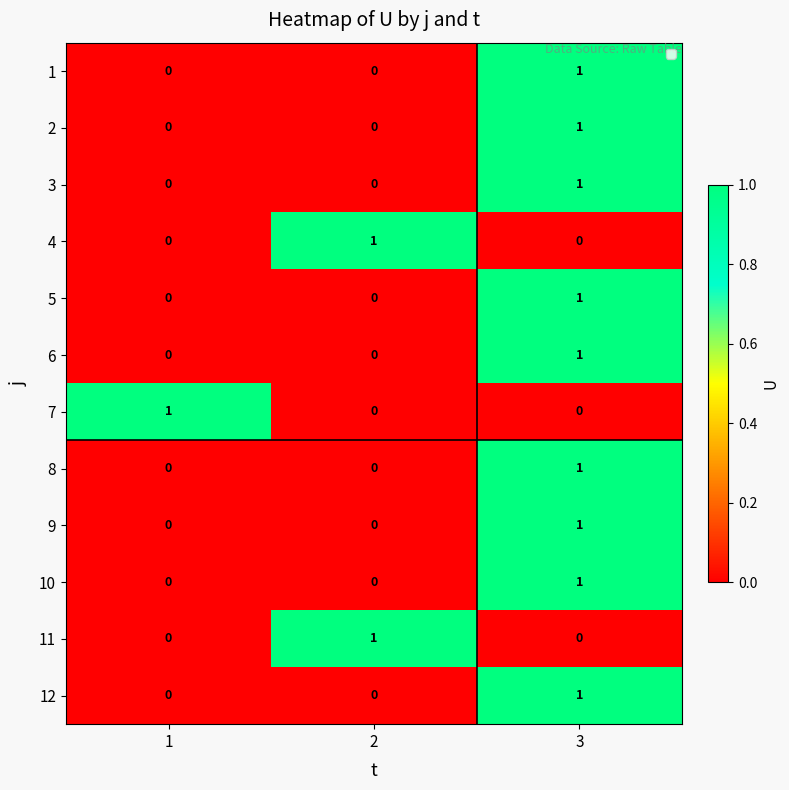

The 12 series shows -1 at 2. True or false?

False